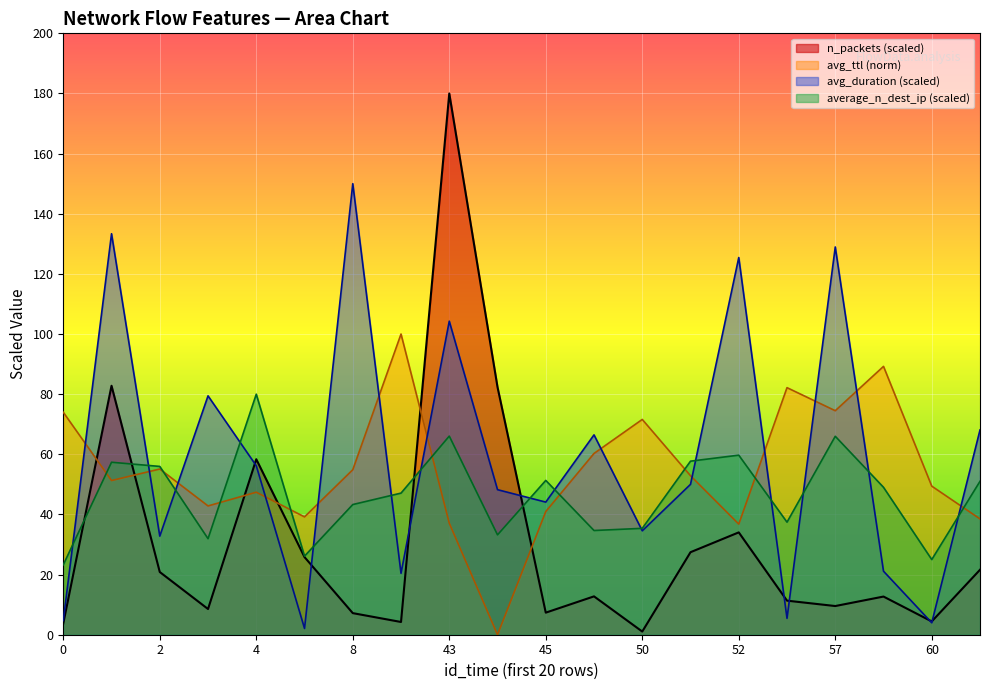

How many data points in avg_ttl are above 52?

10